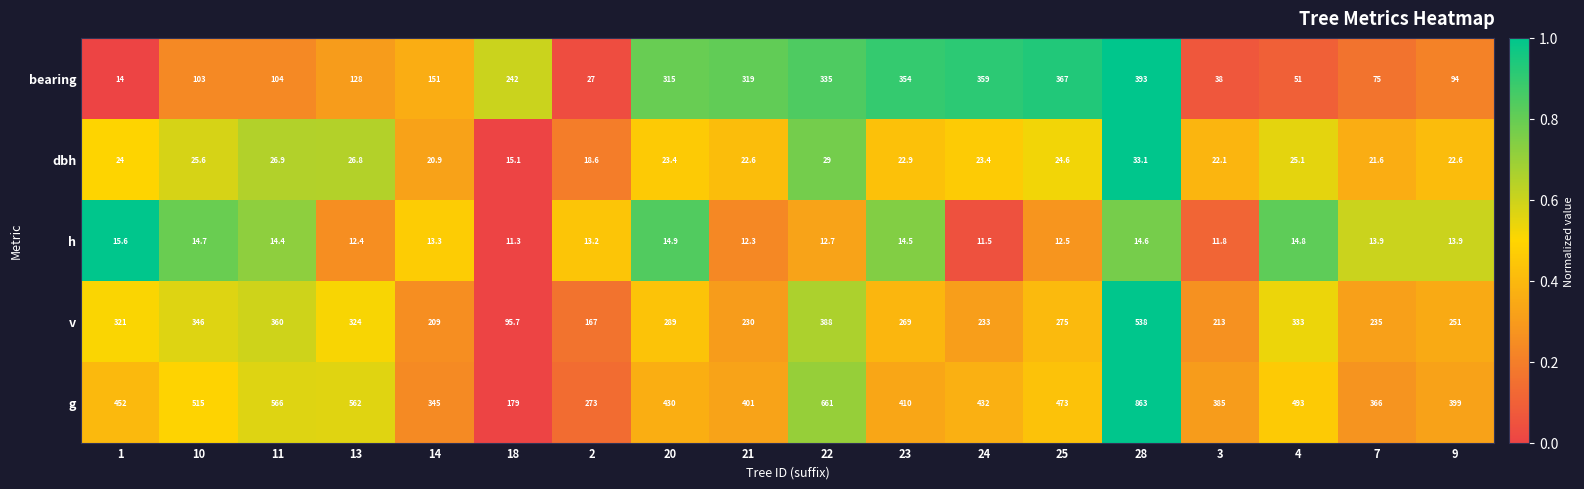

Between 21 and 7, which series saw the biggest shift?

bearing